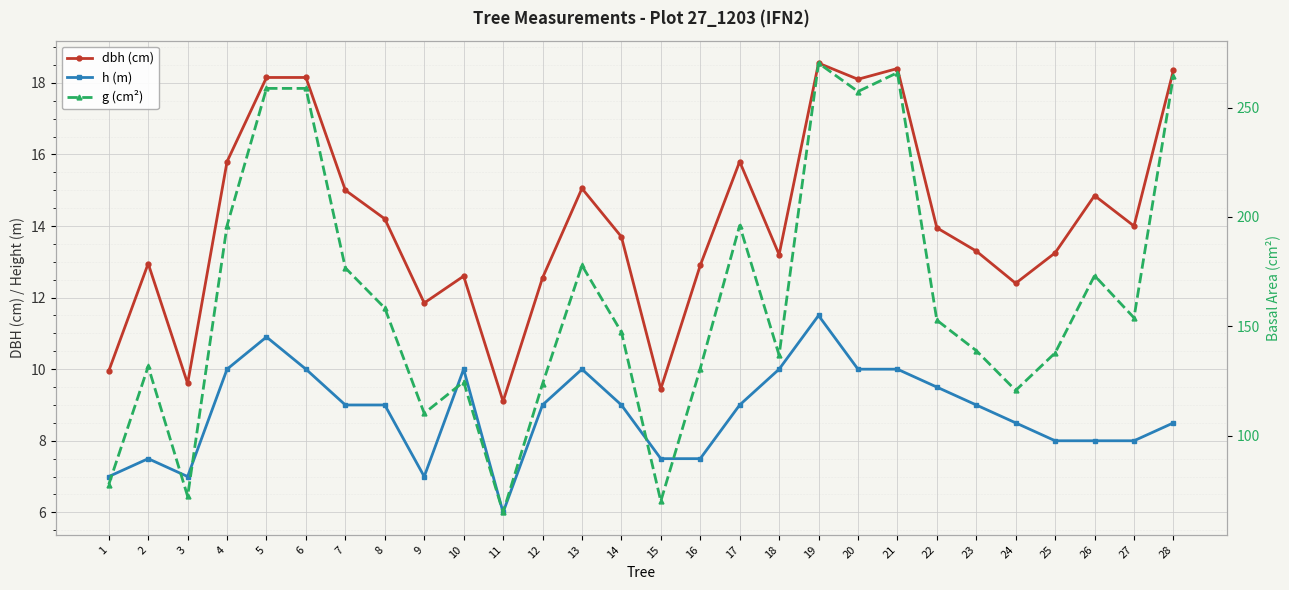

Count the number of data series in this chart.

3